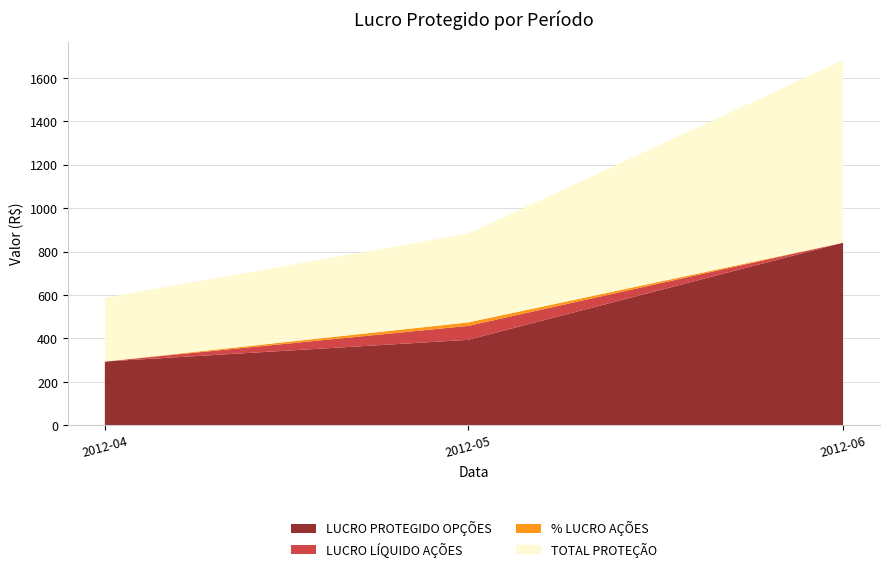

Reading left to right, extract all data points from this chart.

LUCRO PROTEGIDO OPÇÕES: 293.5	393.2	841.0
LUCRO LÍQUIDO AÇÕES: 0.0	64.2	0.0
% LUCRO AÇÕES: 0.0	16.0	0.0
TOTAL PROTEÇÃO: 293.5	409.3	841.0